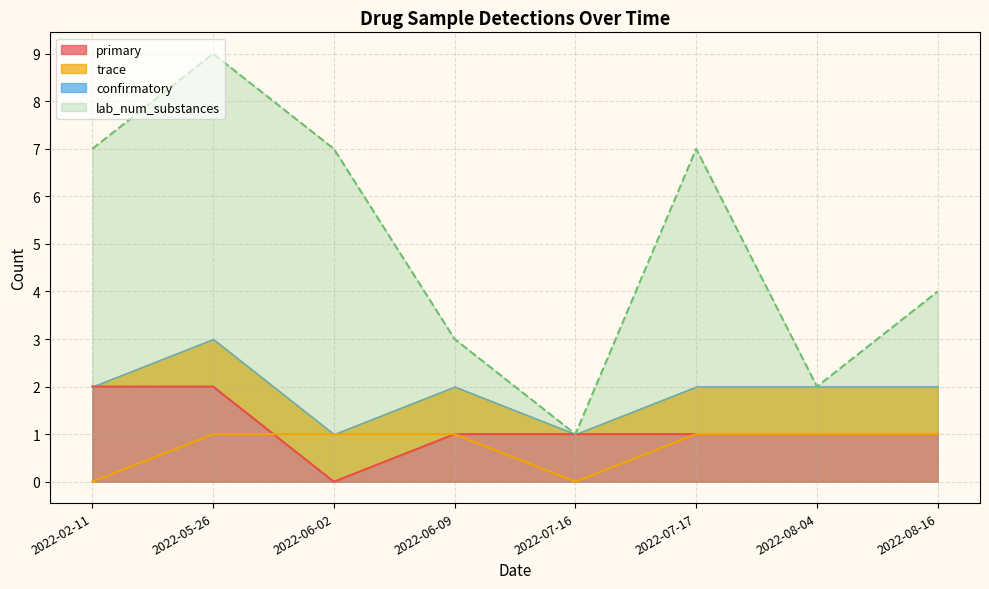

Which category has the lowest value in the lab_num_substances series?

2022-07-16